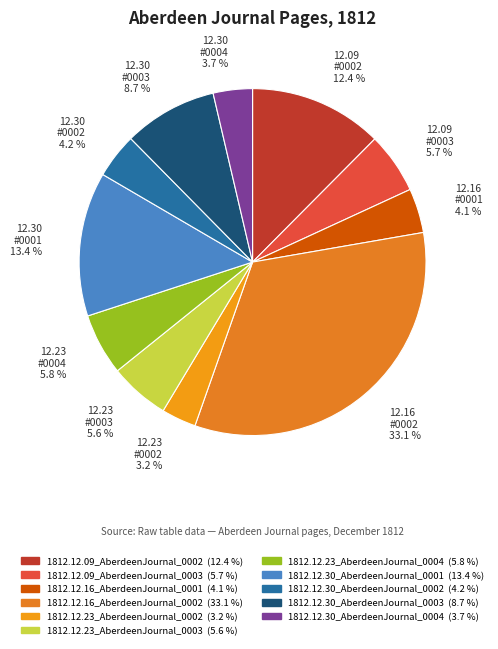

Count the number of slices in the pie.

11